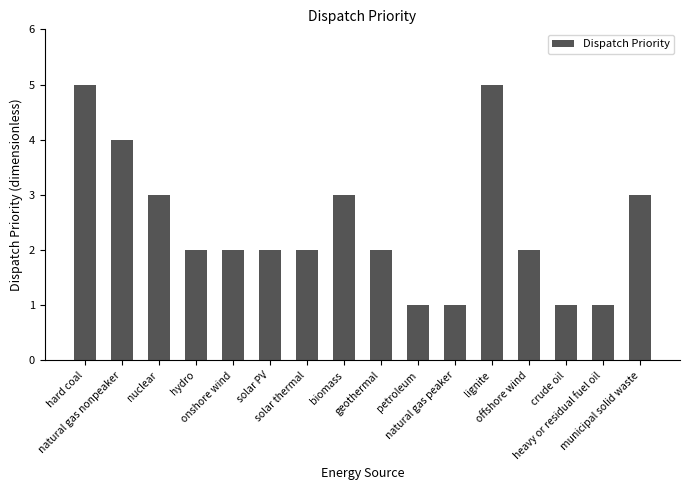

Reading left to right, extract all data points from this chart.

hard coal=5	natural gas nonpeaker=4	nuclear=3	hydro=2	onshore wind=2	solar PV=2	solar thermal=2	biomass=3	geothermal=2	petroleum=1	natural gas peaker=1	lignite=5	offshore wind=2	crude oil=1	heavy or residual fuel oil=1	municipal solid waste=3